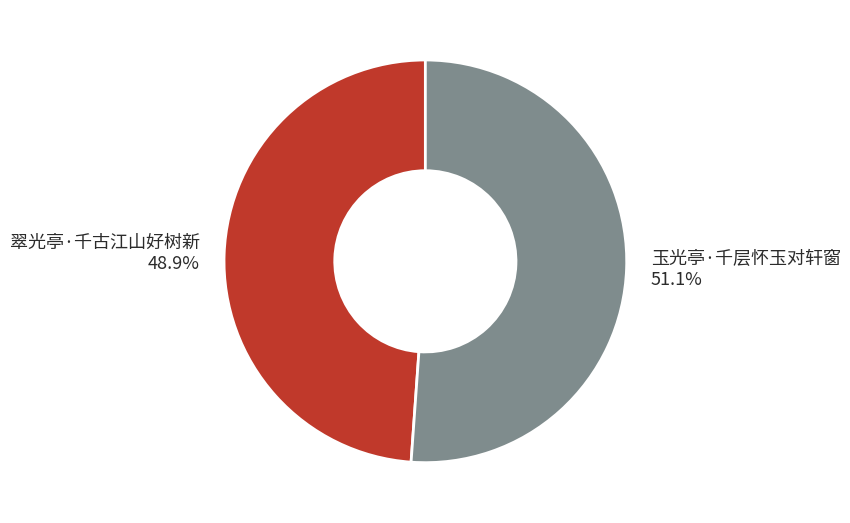

True or false: 翠光亭·千古江山好树新 accounts for 39% of the total.

False